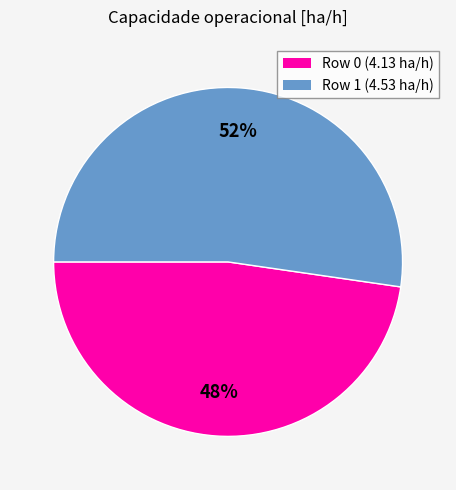

To the nearest percent, what is the combined percentage of Row 1 and Row 0?

100%